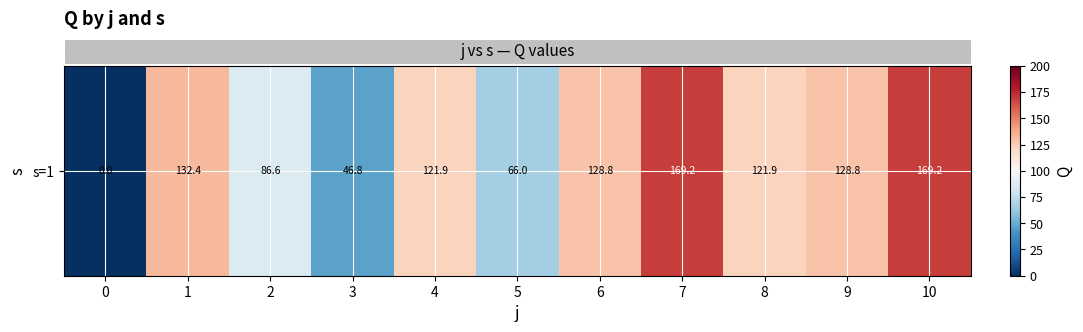

Which has a higher value, 3 or 4?

4